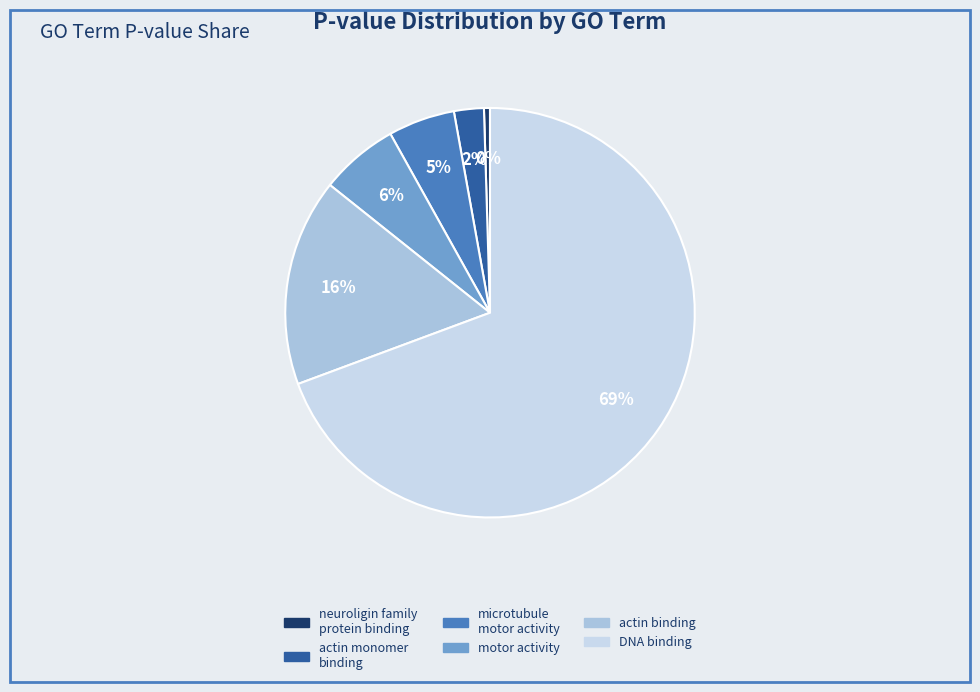

To the nearest percent, what is the average slice percentage?

17%